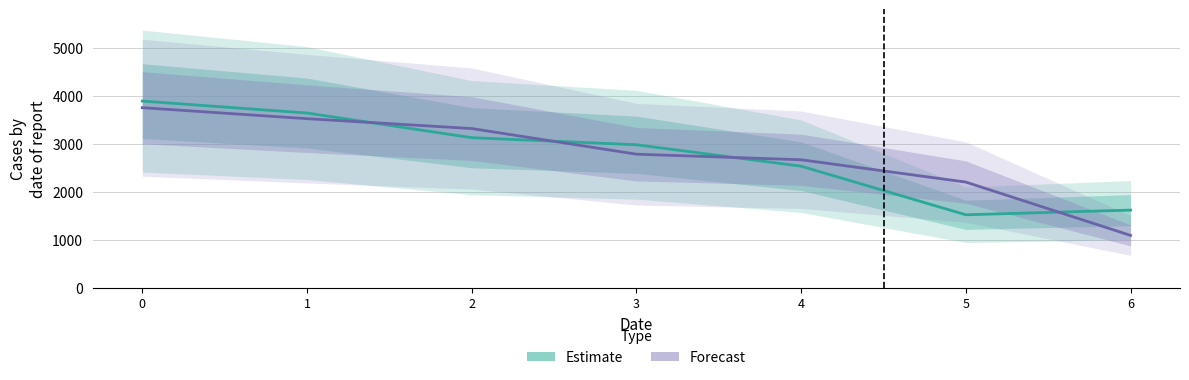

Does the chart display data point markers on the line(s)?

No